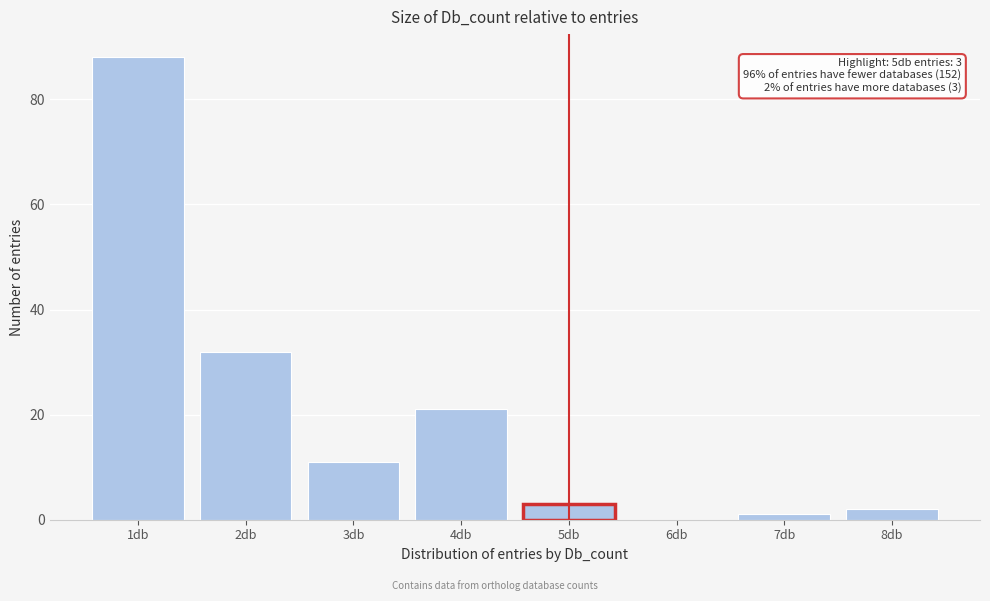

Reading left to right, list all the values displayed in this chart.

1db=88	2db=32	3db=11	4db=21	5db=3	6db=0	7db=1	8db=2